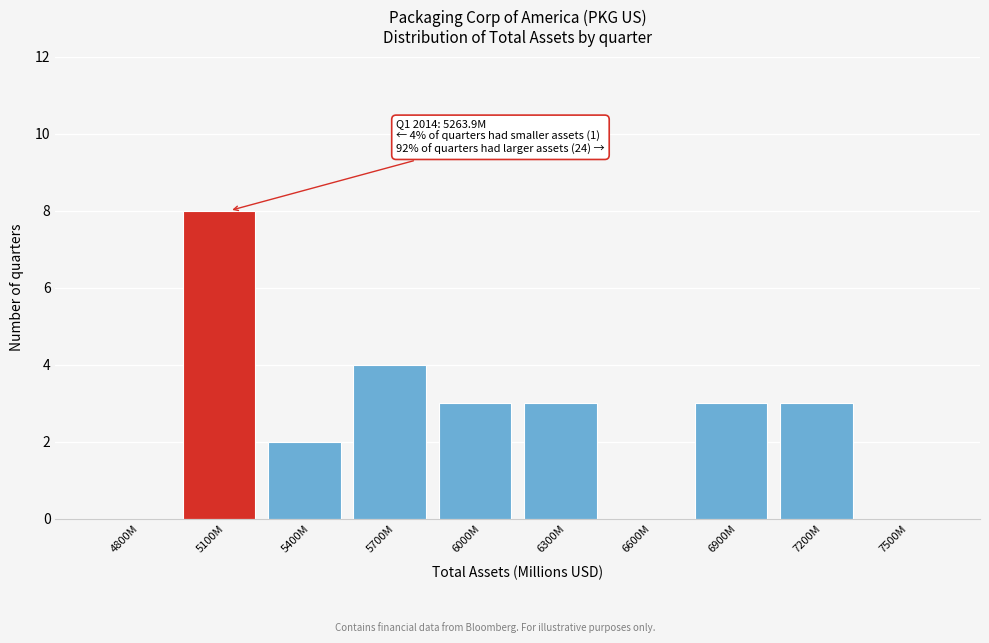

Reading left to right, extract all data points from this chart.

4800M=0	5100M=8	5400M=2	5700M=4	6000M=3	6300M=3	6600M=0	6900M=3	7200M=3	7500M=0